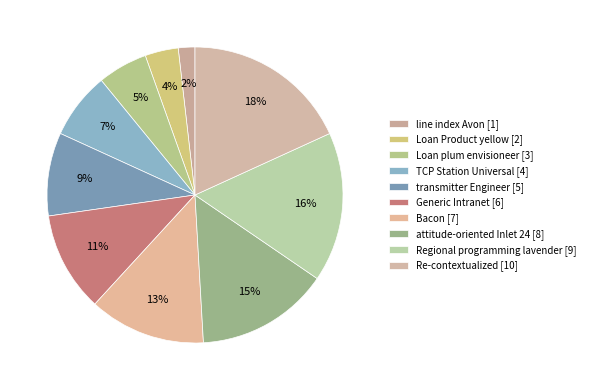

Which category has the biggest portion of the pie?

Re-contextualized